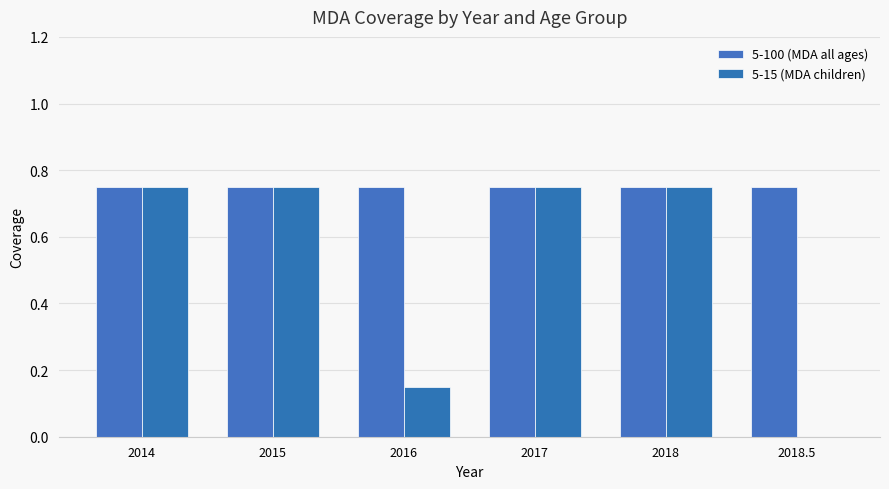

List the series in order of their peak value, highest first.

5-100 (MDA all ages), 5-15 (MDA children)